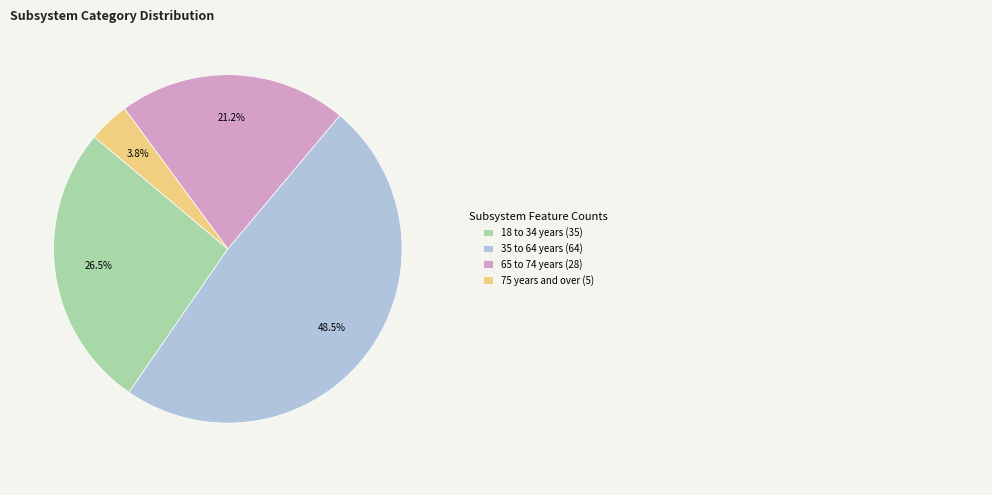

How many slices are in this pie chart?

4